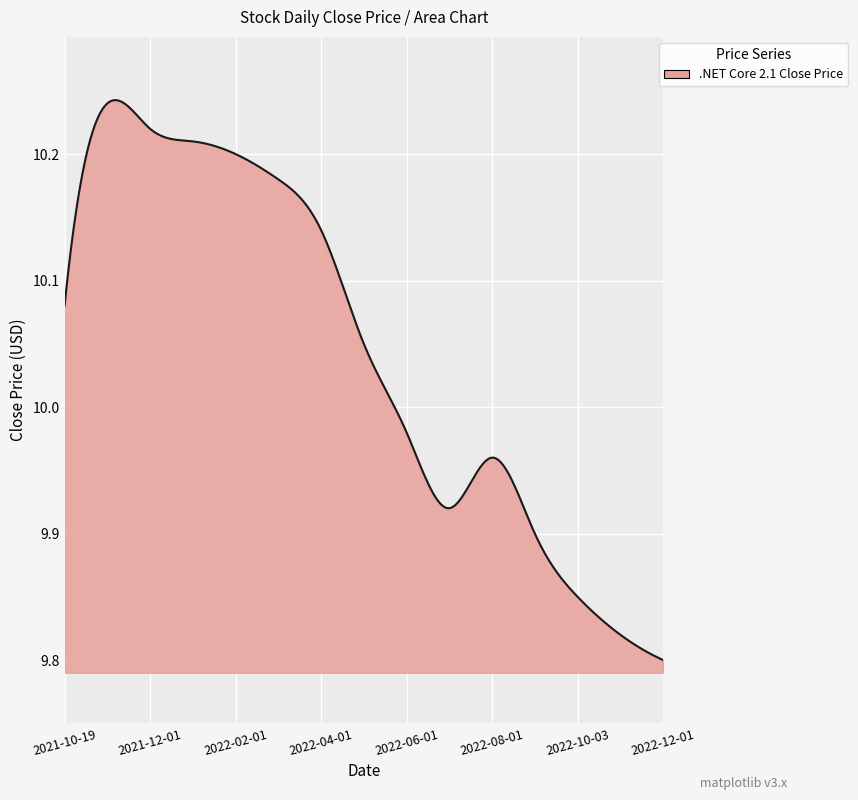

Does the chart have visible grid lines?

Yes